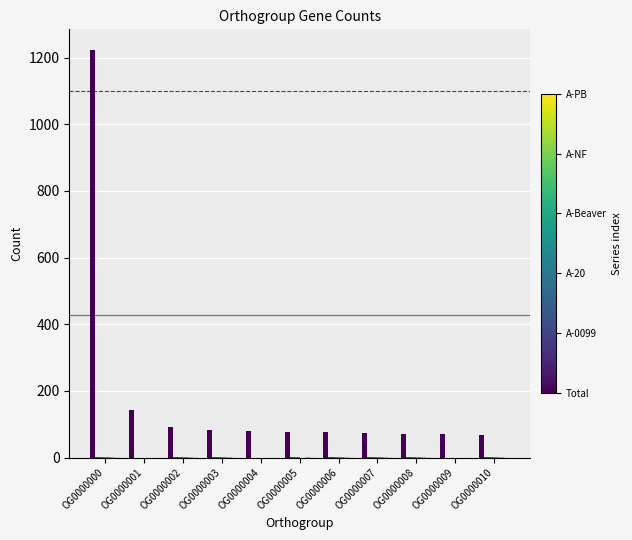

At which category is the sum across all series the highest?

OG0000000